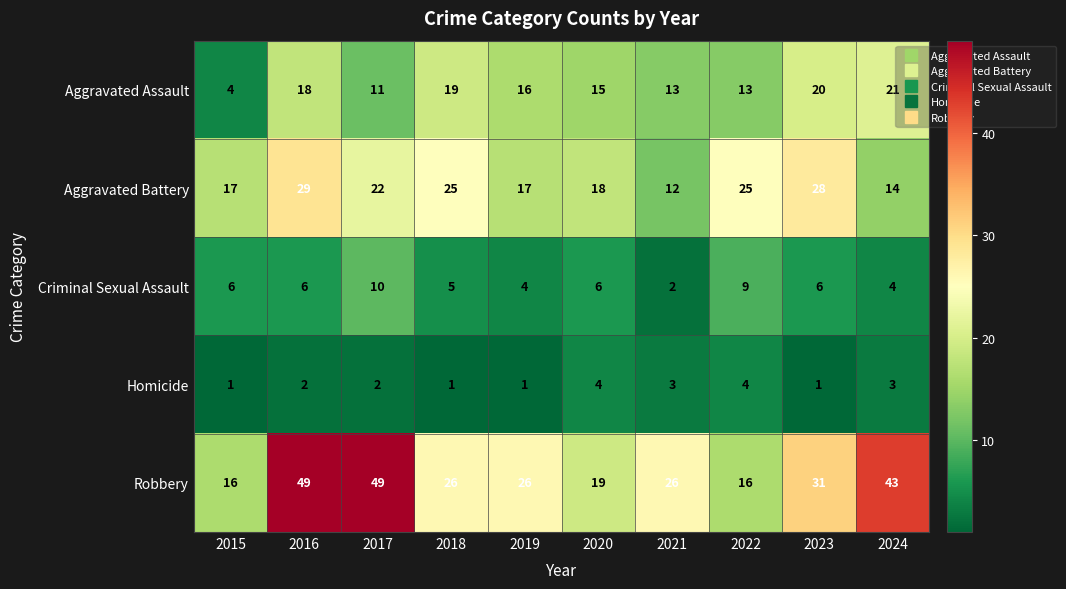

What is the difference between the second highest and second lowest values in the Homicide series?

3